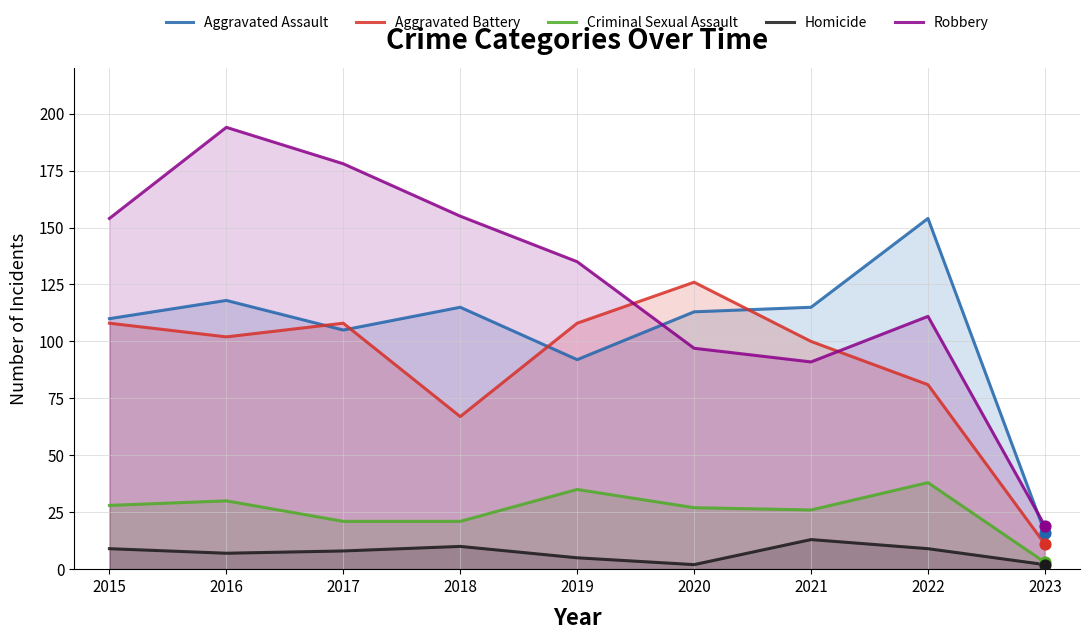

At how many categories does at least one series exceed 5?

9